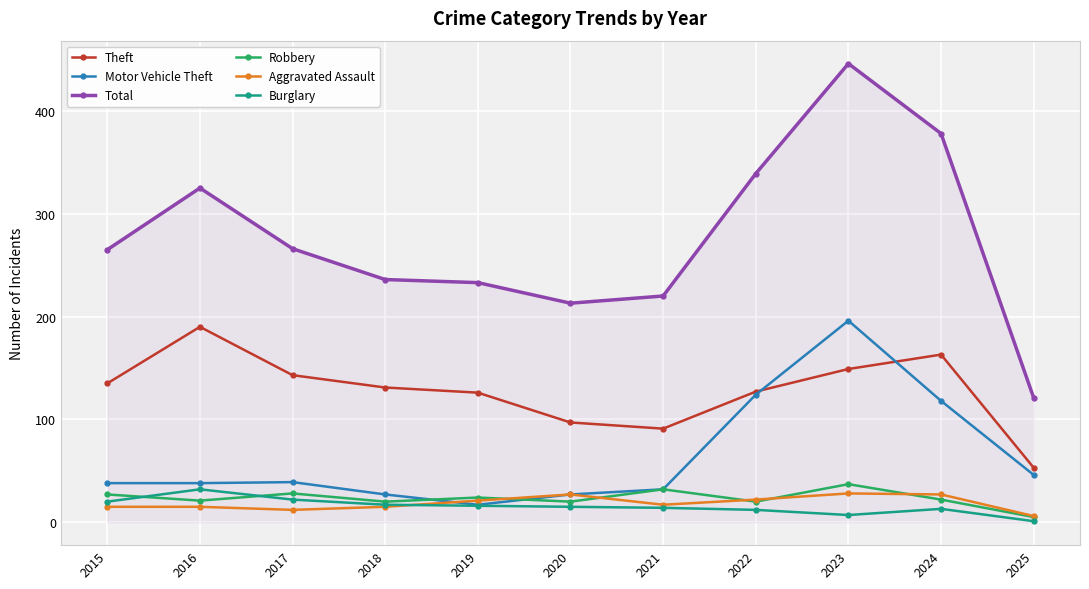

True or false: Theft has more than 0 interior local peaks.

True